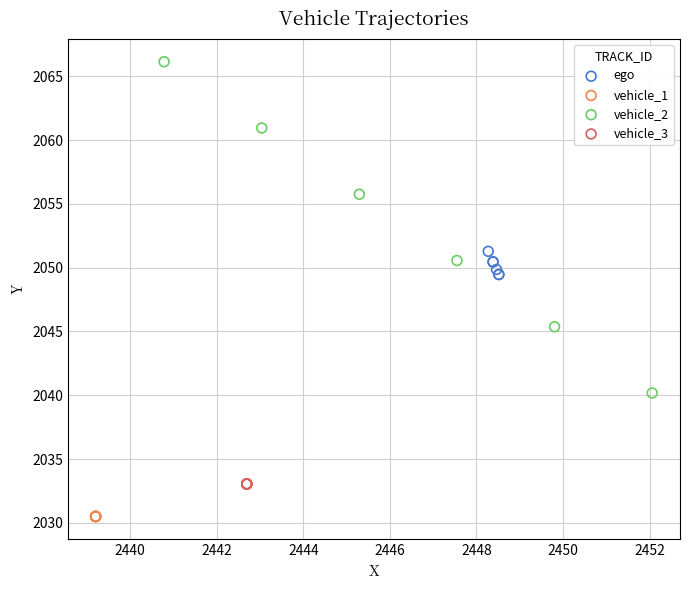

Which series contains the lowest Y value?

vehicle_1